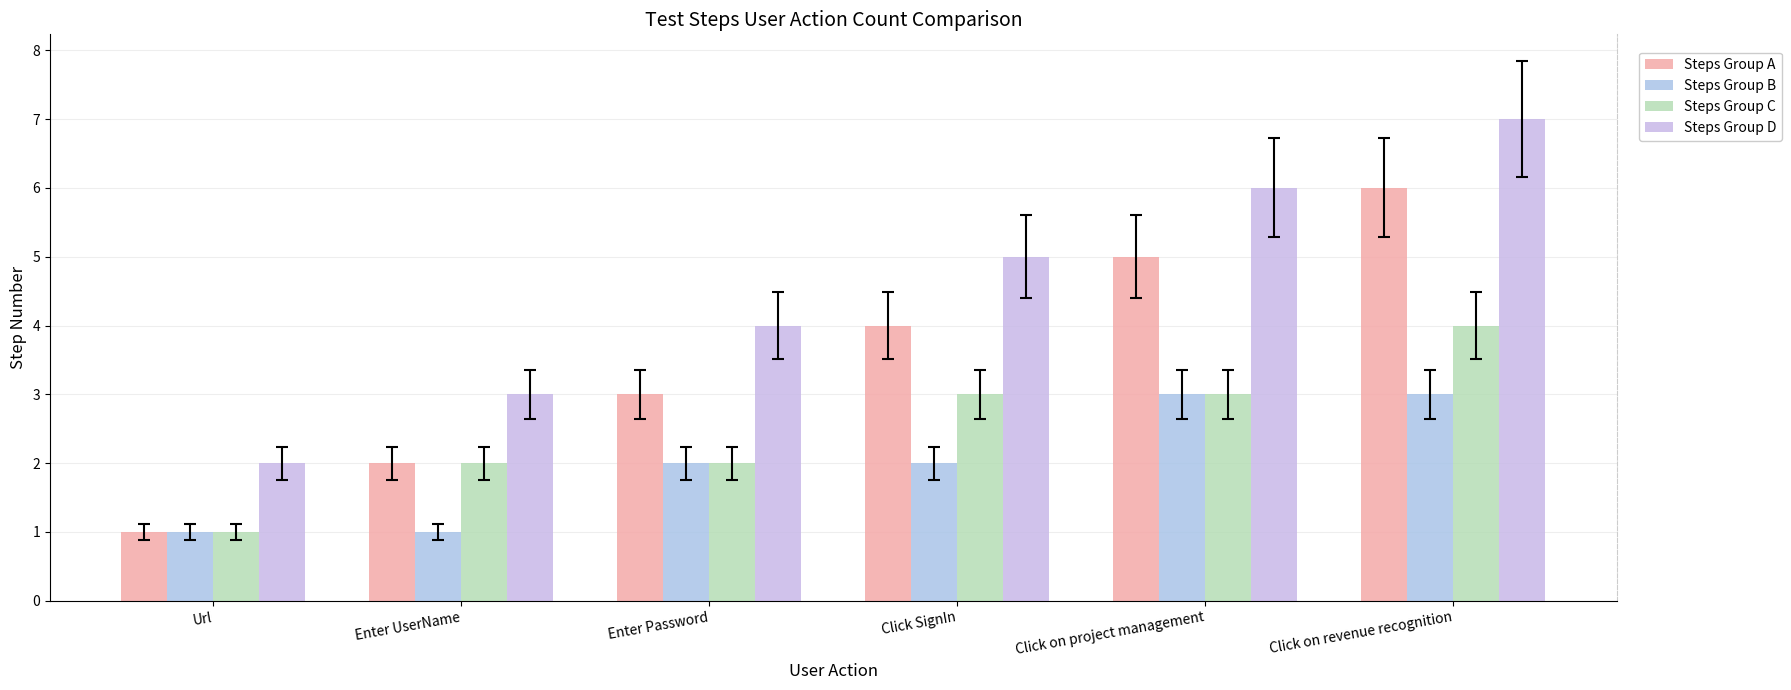

How many values in the Steps Group A series are below 4?

3